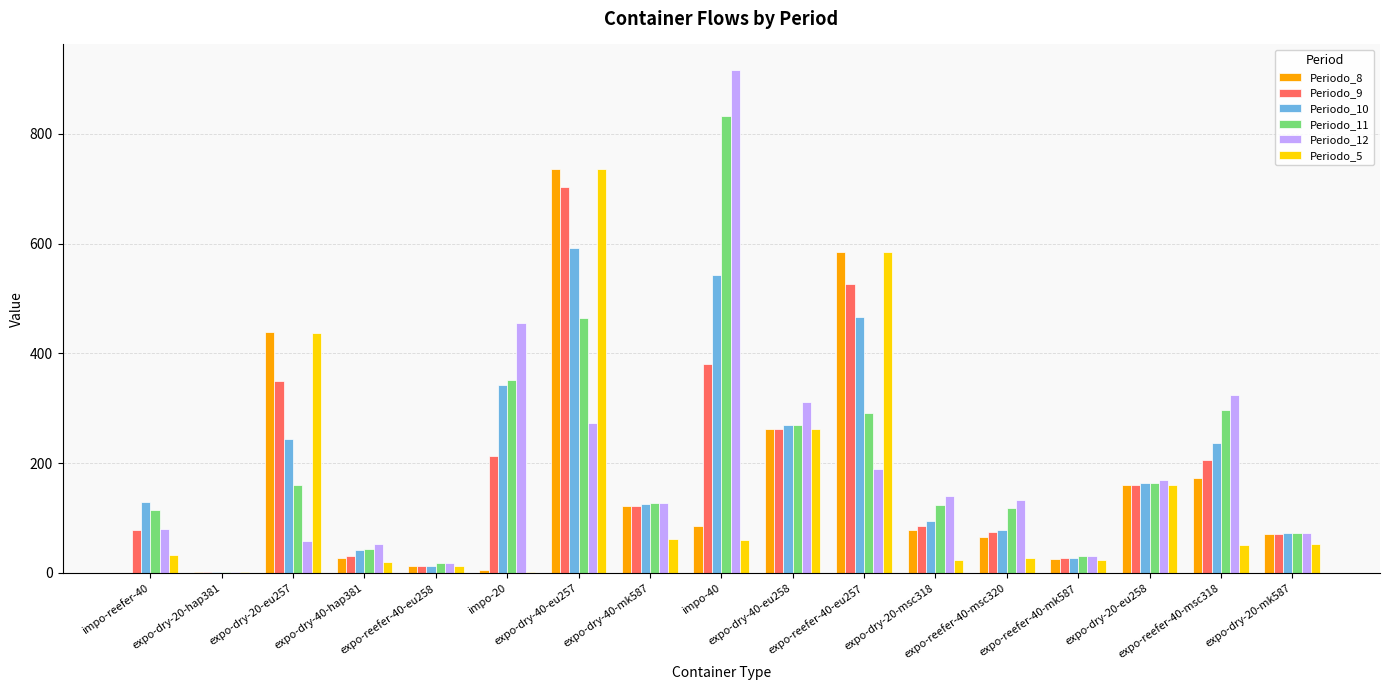

Where is Periodo_10 nearest to the value 296?

expo-dry-40-eu258